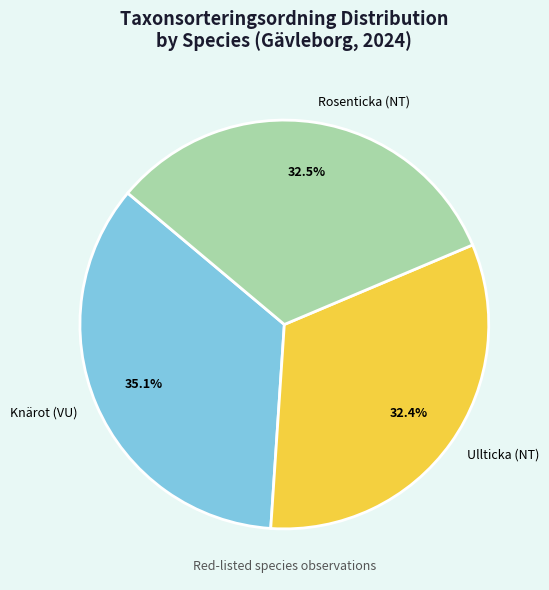

To the nearest percent, what is the average slice percentage?

33%